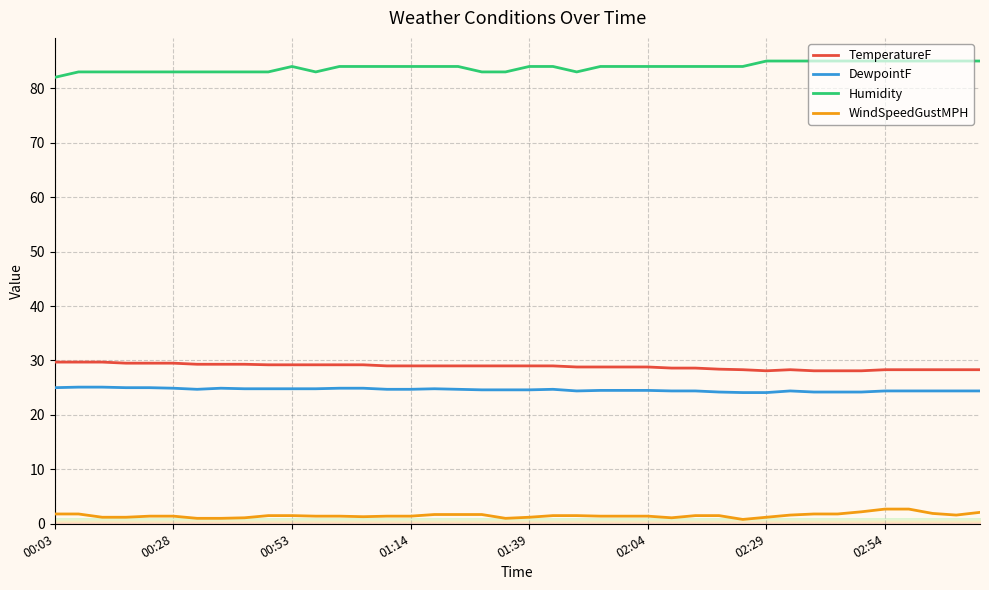

List the series in order of their peak value, lowest first.

WindSpeedGustMPH, DewpointF, TemperatureF, Humidity